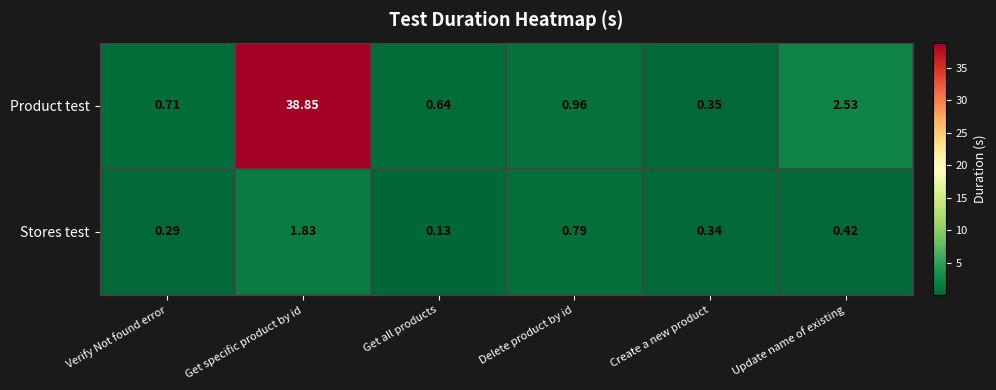

At which label does Stores test reach its minimum?

Get all products